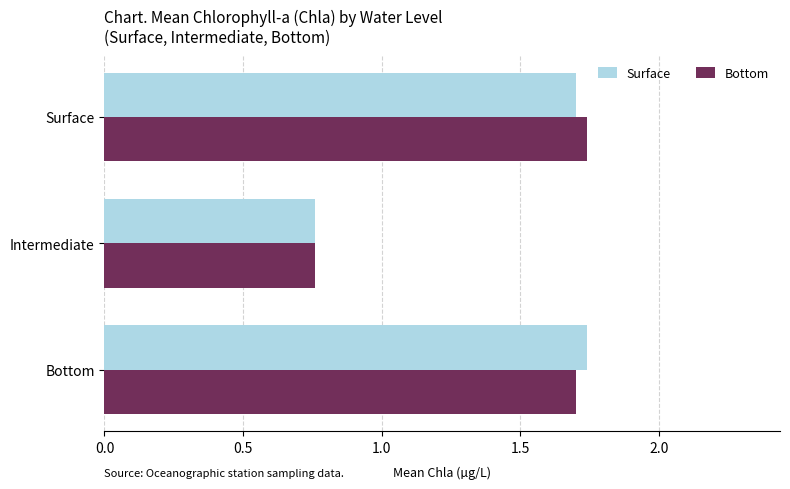

Is the value of Surface at Intermediate greater than the value of Bottom at Bottom?

No